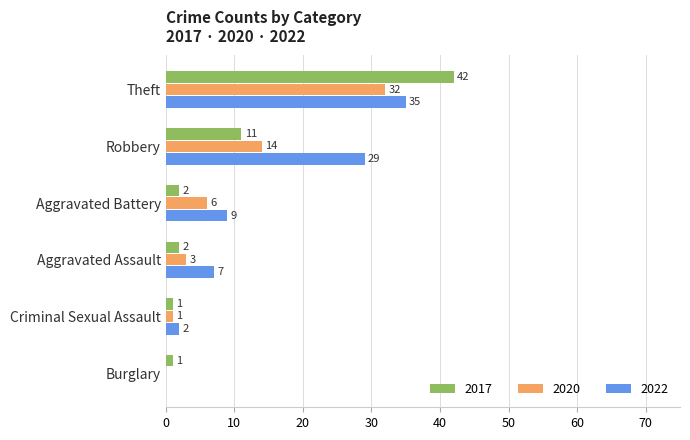

What is the sum of all 2022 values?

82